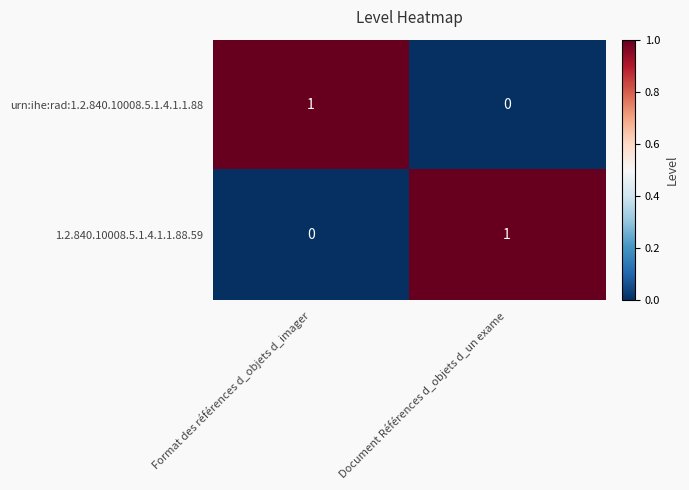

Which category has the lowest value in the 1.2.840.10008.5.1.4.1.1.88.59 series?

Format des références d_objets d_imager